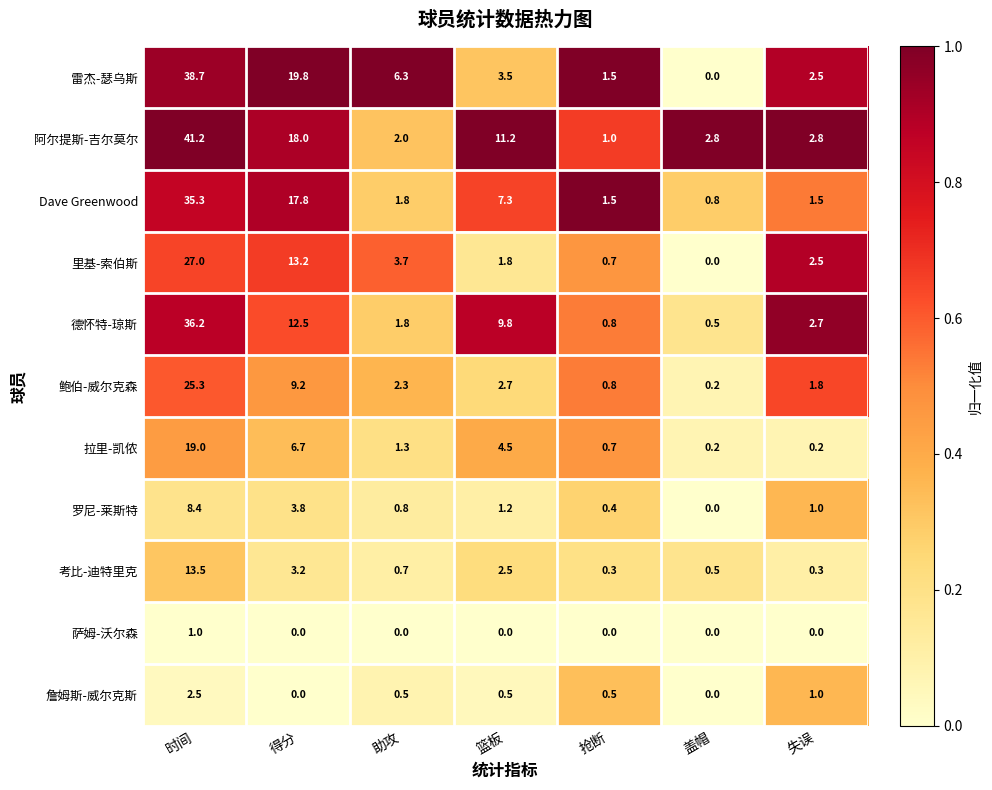

What is the maximum value for 鲍伯-威尔克森?

25.3